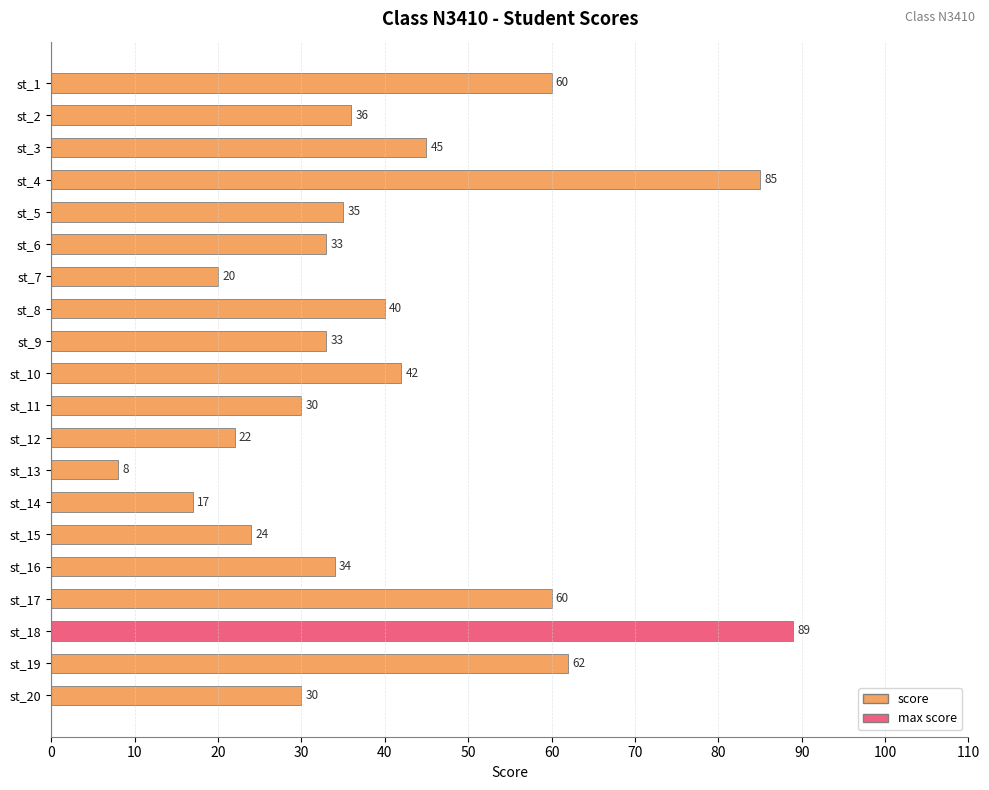

The value at st_6 is 33. True or false?

True